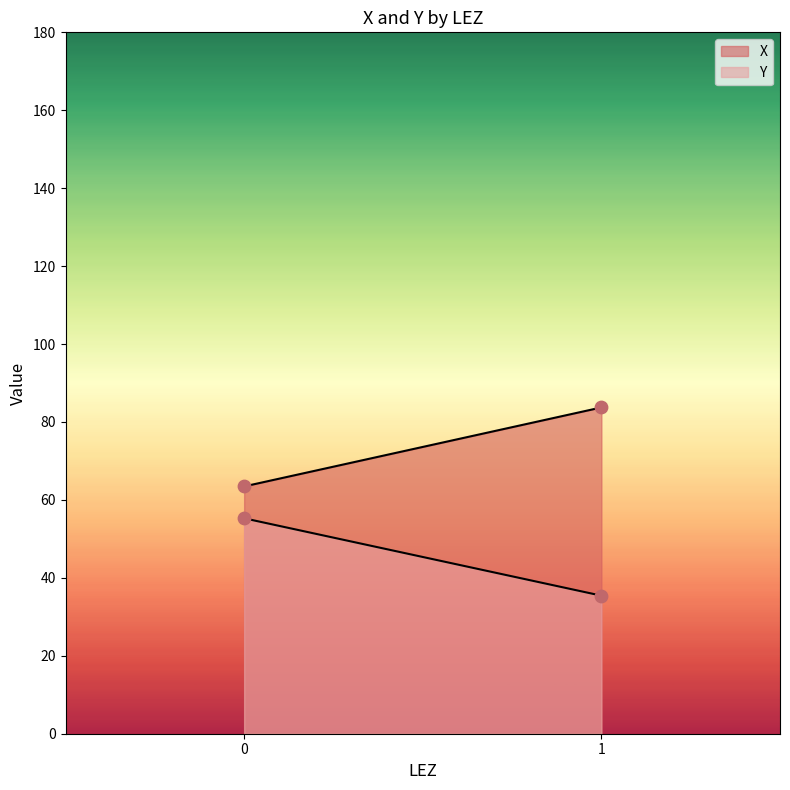

Which series has the largest total across all categories?

X